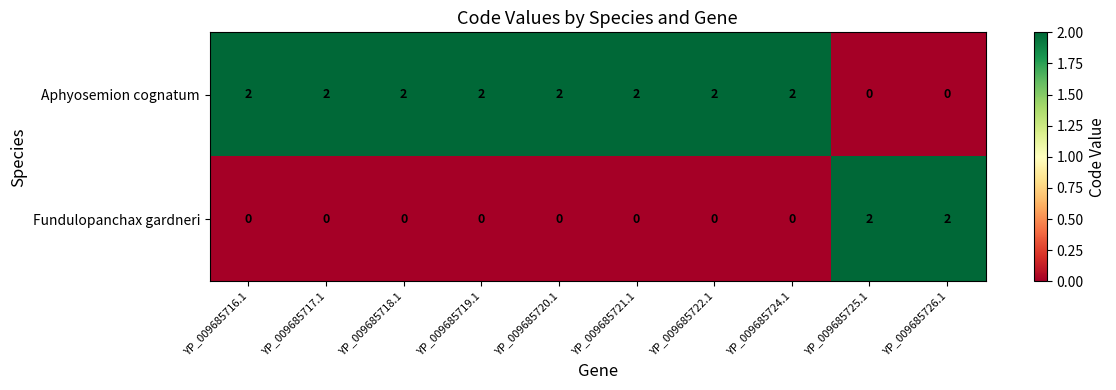

Reading left to right, list all the values displayed in this chart.

Aphyosemion cognatum: YP_009685716.1=2	YP_009685717.1=2	YP_009685718.1=2	YP_009685719.1=2	YP_009685720.1=2	YP_009685721.1=2	YP_009685722.1=2	YP_009685724.1=2	YP_009685725.1=0	YP_009685726.1=0
Fundulopanchax gardneri: YP_009685716.1=0	YP_009685717.1=0	YP_009685718.1=0	YP_009685719.1=0	YP_009685720.1=0	YP_009685721.1=0	YP_009685722.1=0	YP_009685724.1=0	YP_009685725.1=2	YP_009685726.1=2